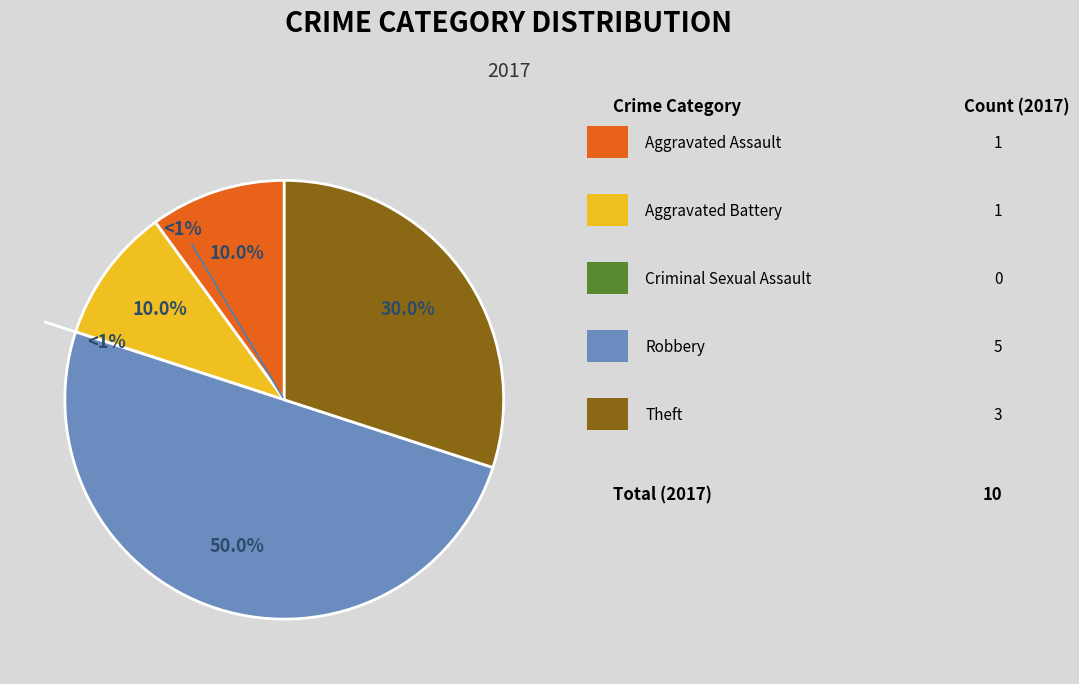

What is the largest slice in the pie chart?

Robbery